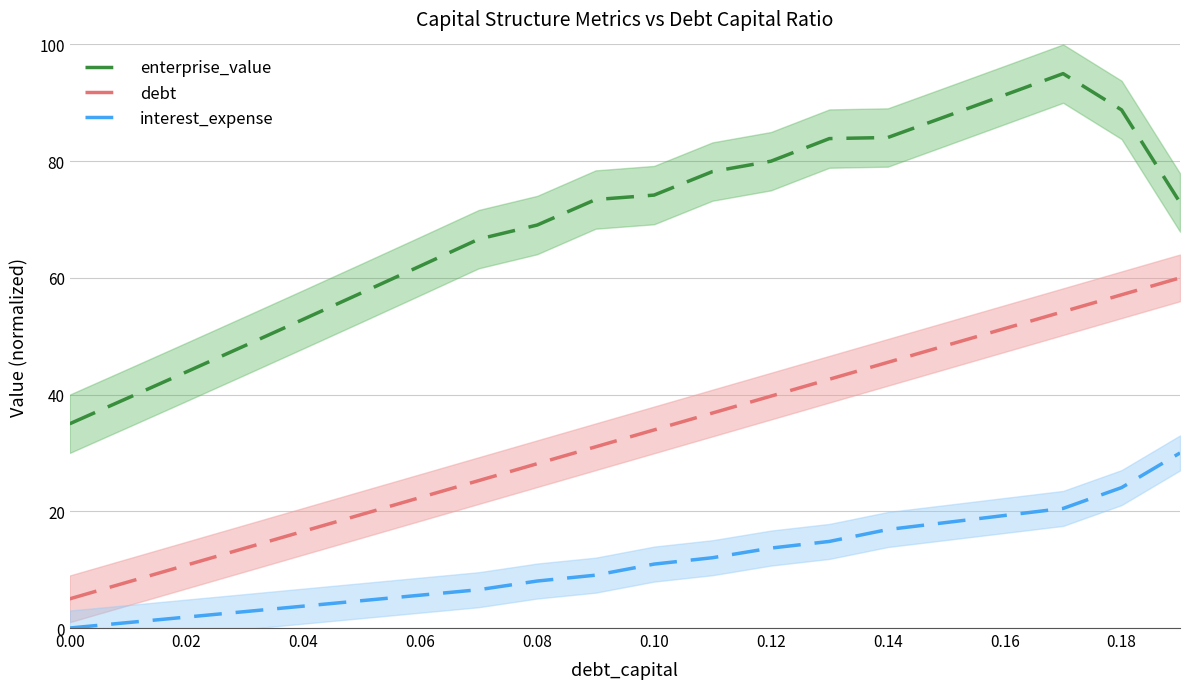

The value of interest_expense at 0.16 is 19.3. True or false?

True